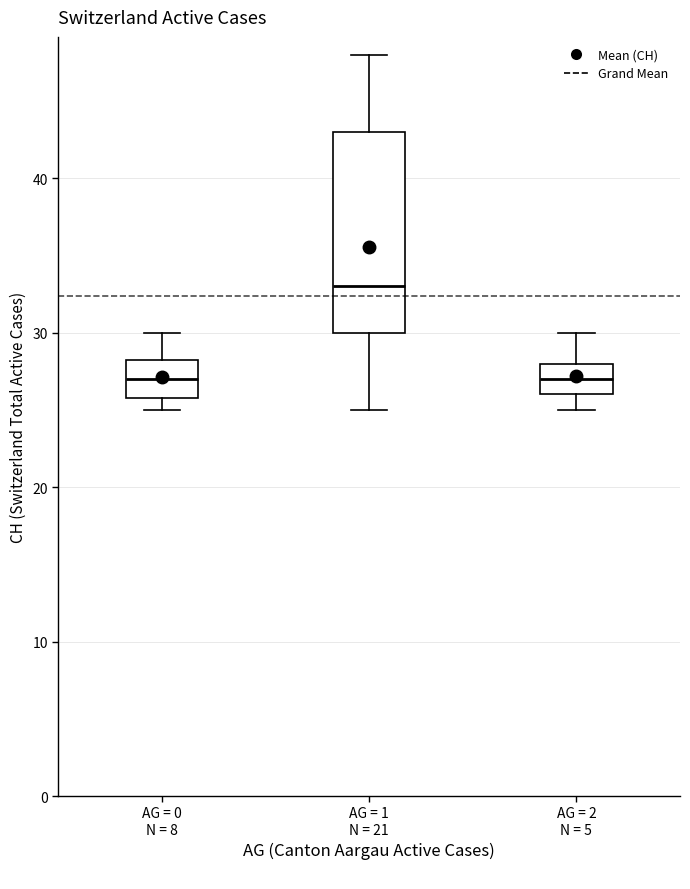

Where does the lower whisker of the box for AG = 1 N = 21 end on the y-axis? The values are not printed on the chart, so give them approximately, as read against the axis.

25